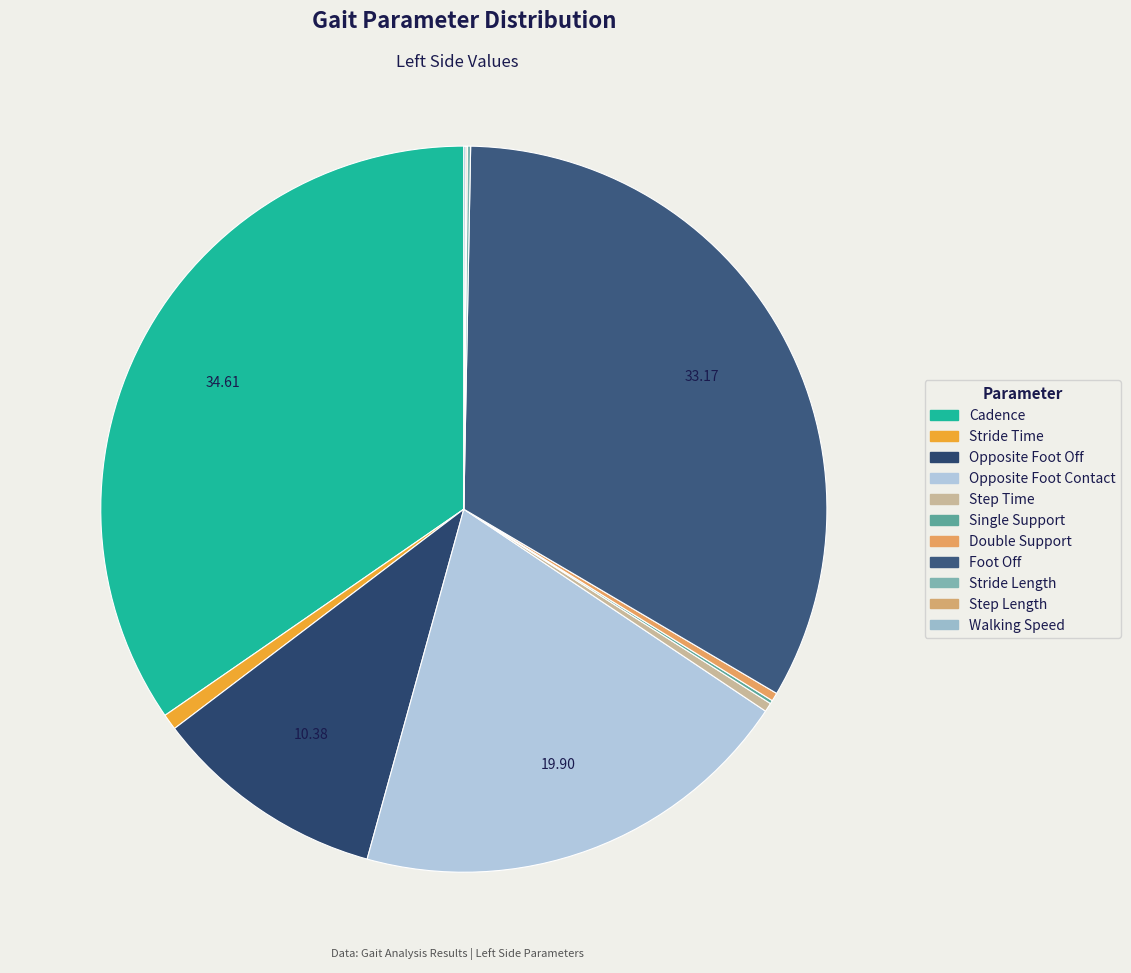

Combined, do Double Support and Opposite Foot Contact account for over 50%?

No